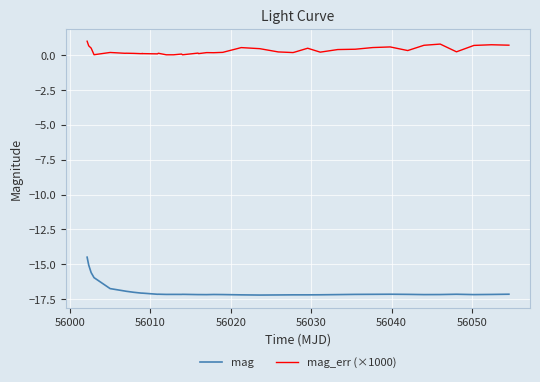

What is the sum of all mag_err (×1000) values?

11.9